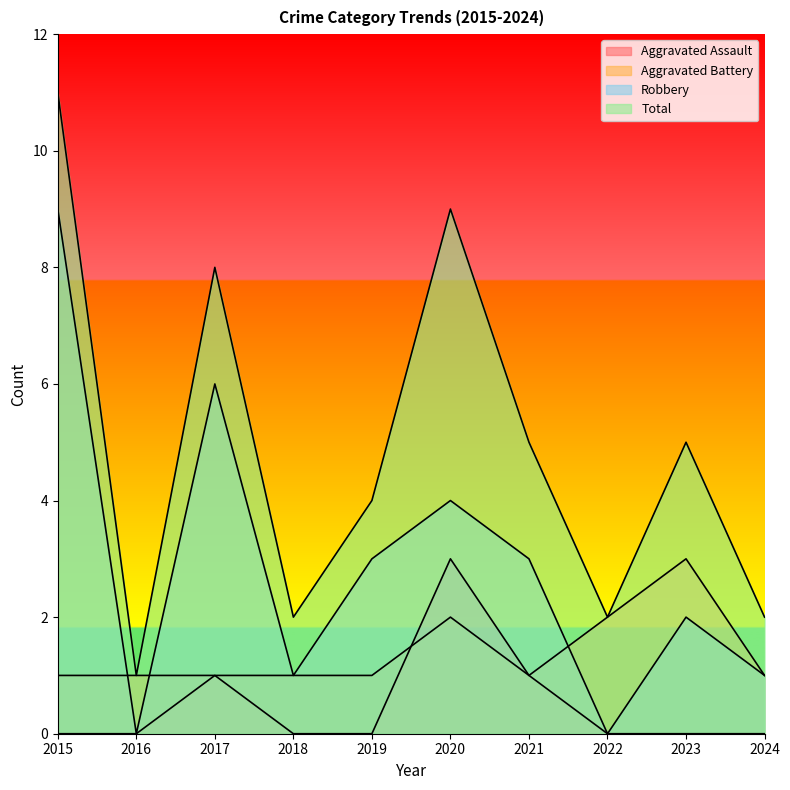

What are all the series names shown in the legend?

Aggravated Assault, Aggravated Battery, Robbery, Total